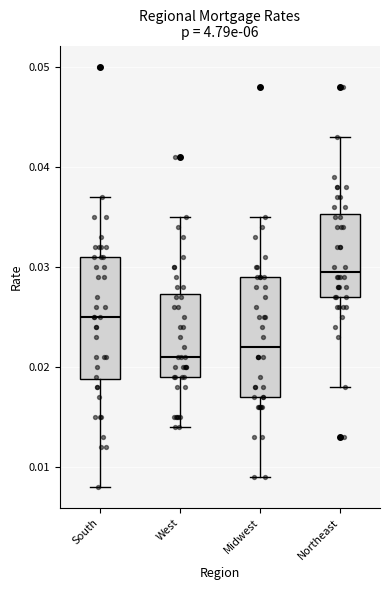

Reading left to right, read every box against the y-axis: the position of its median line, the range the box covers, and the ends of its whiskers. The values are not printed on the chart, so give them approximately, as read against the axis.

South: median 0.025, box 0.019 to 0.031, whiskers 0.008 to 0.037
West: median 0.021, box 0.019 to 0.027, whiskers 0.014 to 0.035
Midwest: median 0.022, box 0.017 to 0.029, whiskers 0.009 to 0.035
Northeast: median 0.030, box 0.027 to 0.035, whiskers 0.018 to 0.043